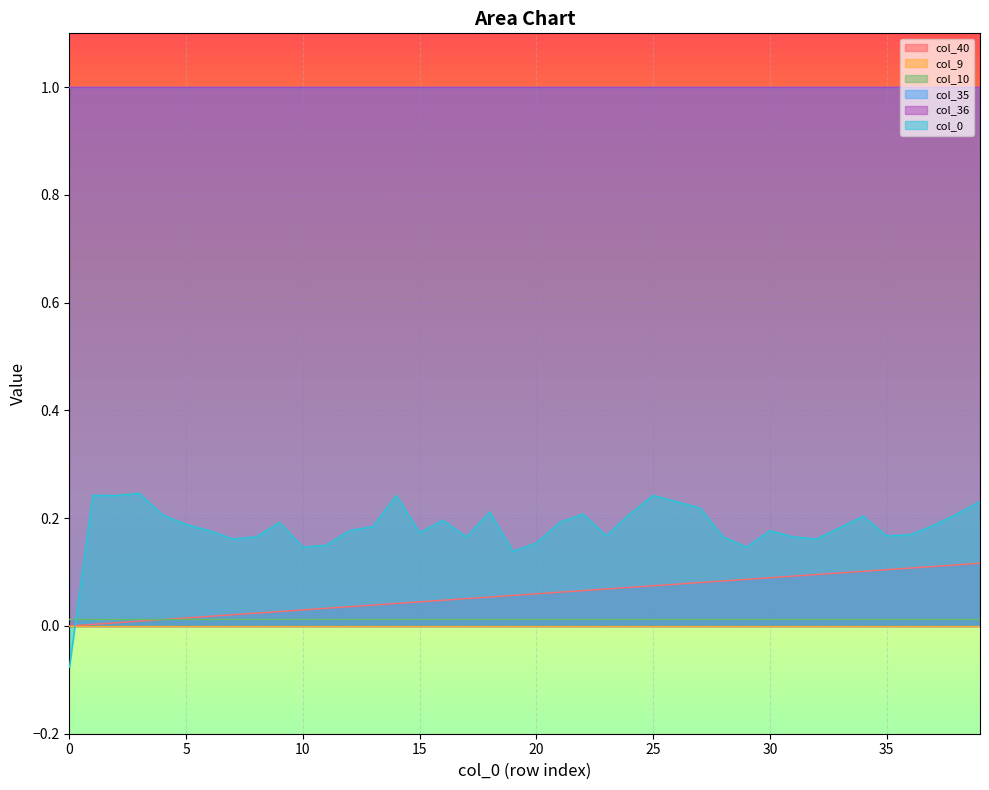

Does the chart display data point markers on the line(s)?

No